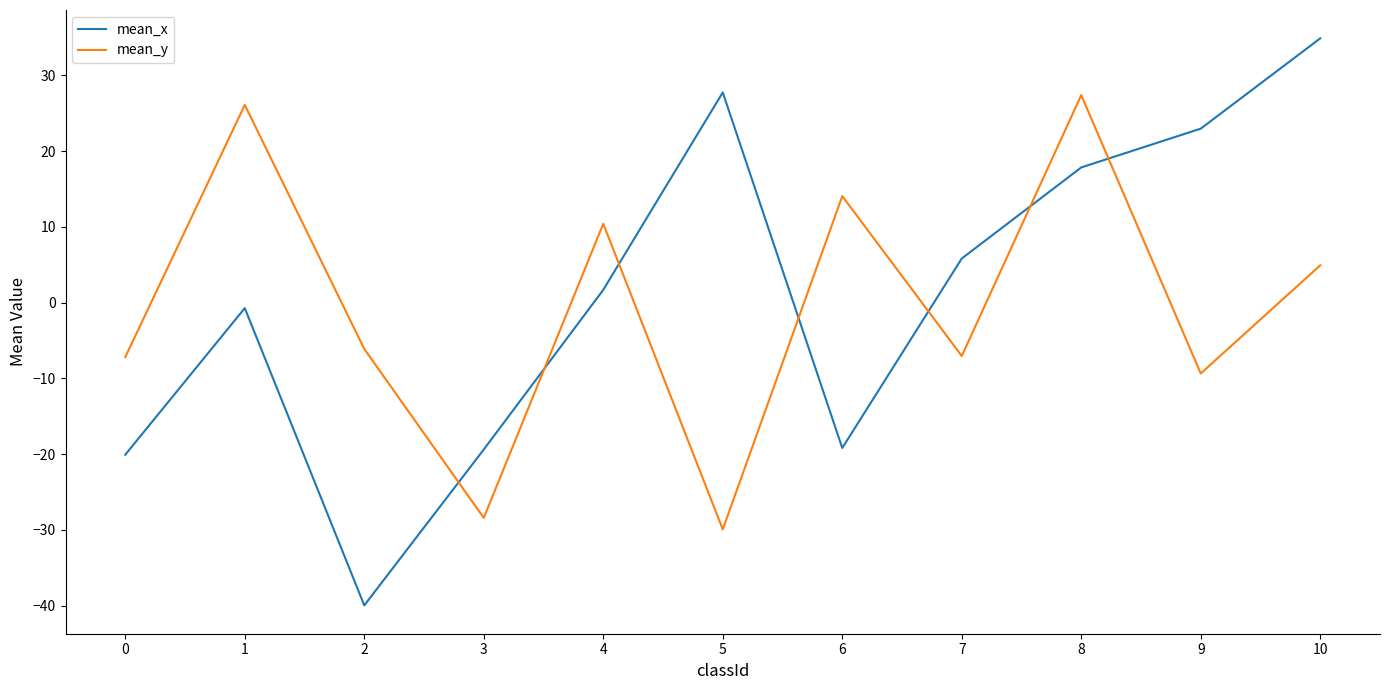

Which series has the largest range (max minus min)?

mean_x